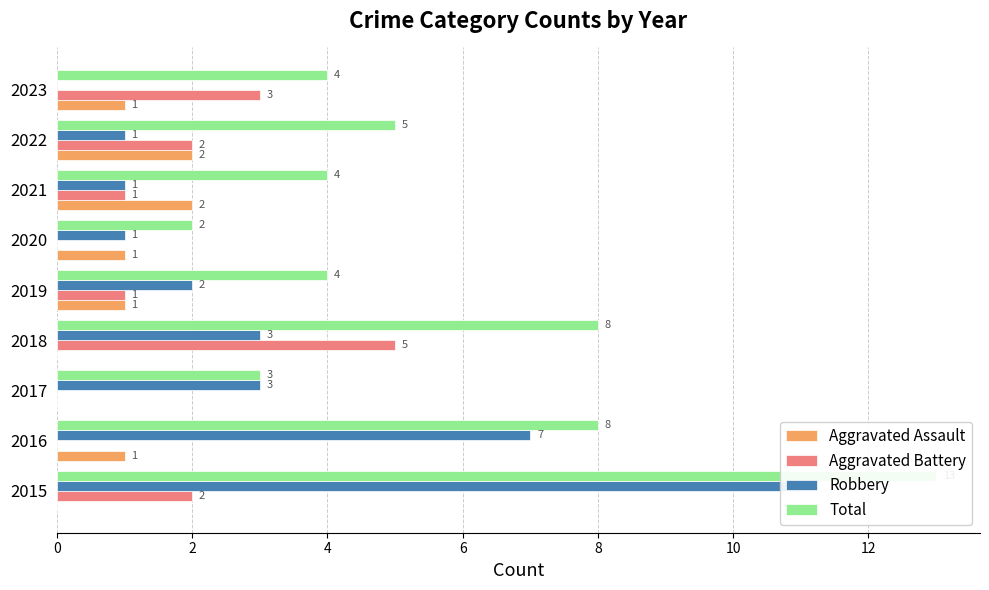

Reading left to right, what are all the values shown in this chart?

Aggravated Assault: 0	1	0	0	1	1	2	2	1
Aggravated Battery: 2	0	0	5	1	0	1	2	3
Robbery: 11	7	3	3	2	1	1	1	0
Total: 13	8	3	8	4	2	4	5	4